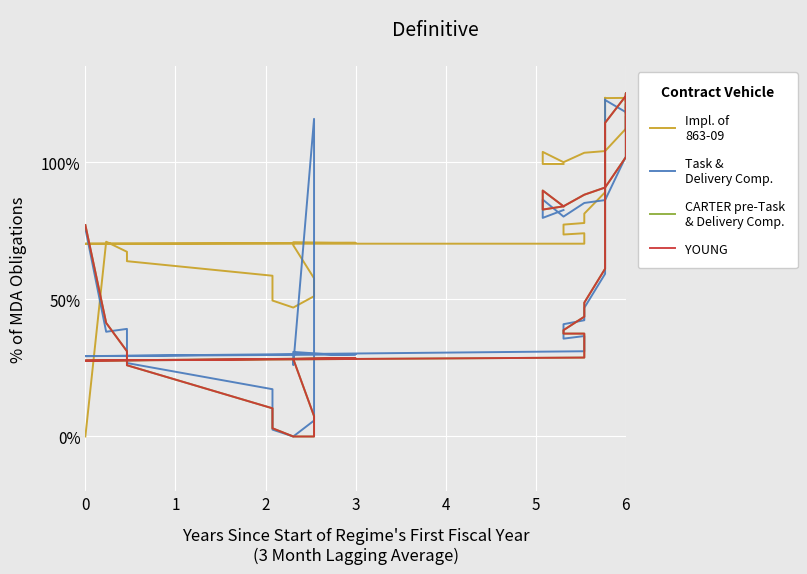

How many series are shown in this chart?

4